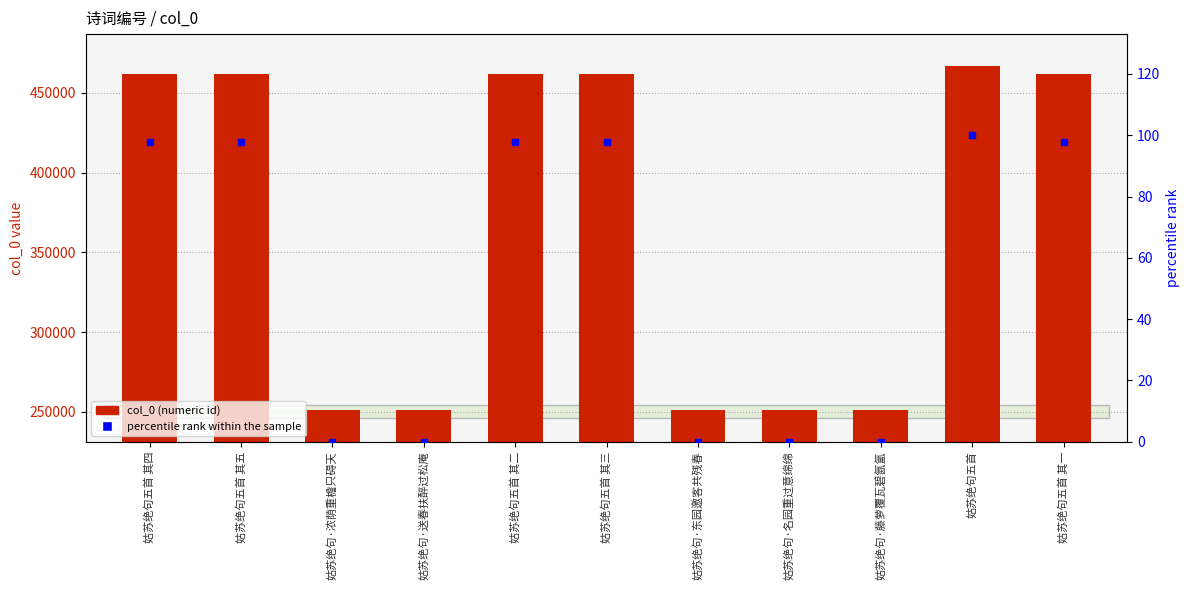

Count the number of data series in this chart.

2